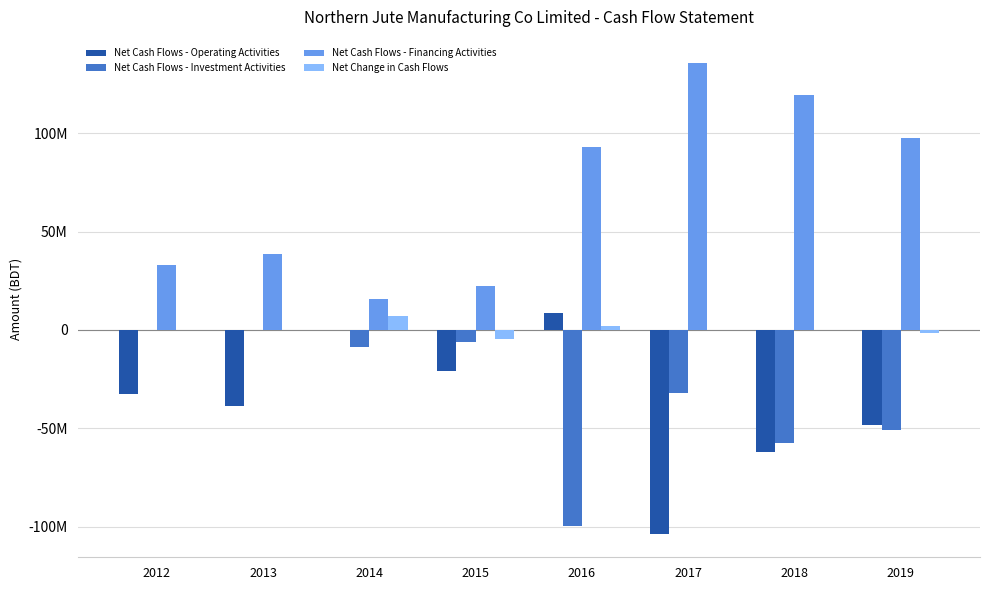

Between 2015 and 2018, which series saw the biggest shift?

Net Cash Flows - Financing Activities